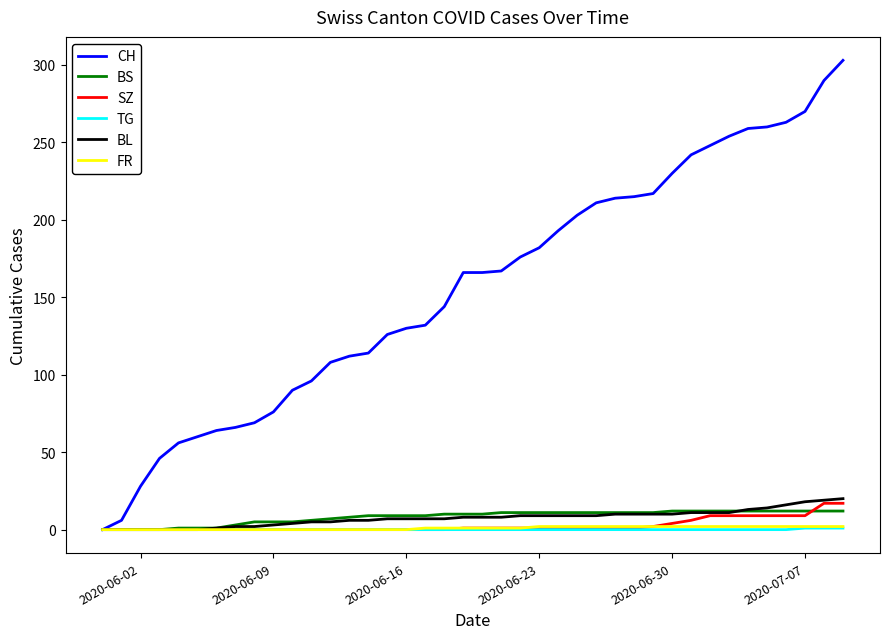

How many positive values does the CH series have?

39